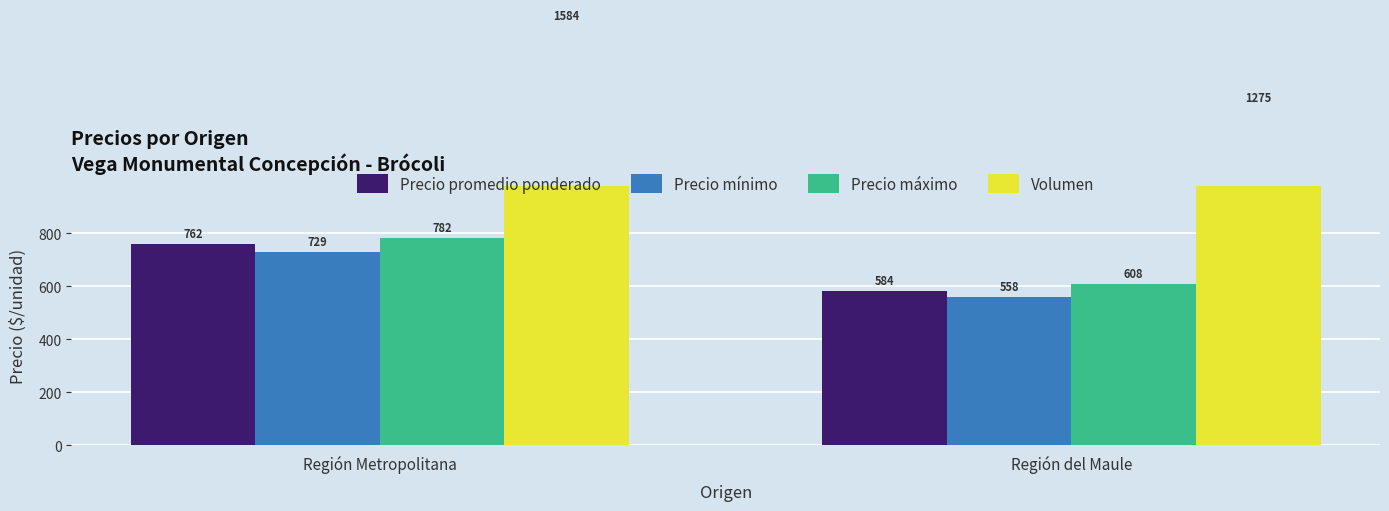

True or false: Volumen has a value of 1584.2 at Región Metropolitana.

True